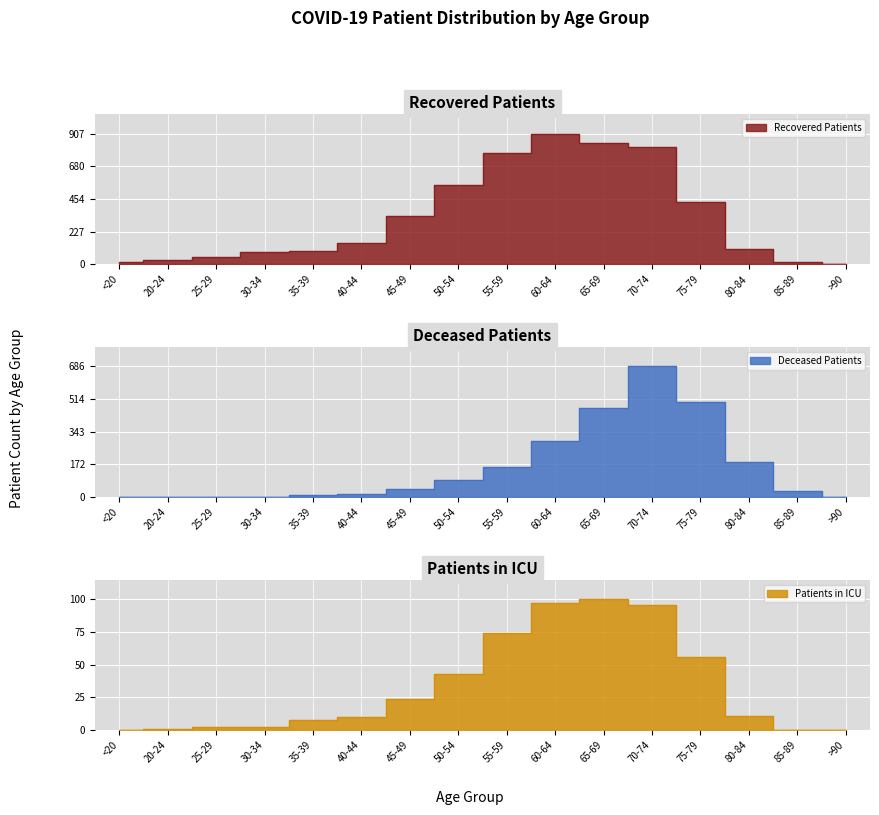

Does the chart display data point markers on the line(s)?

No